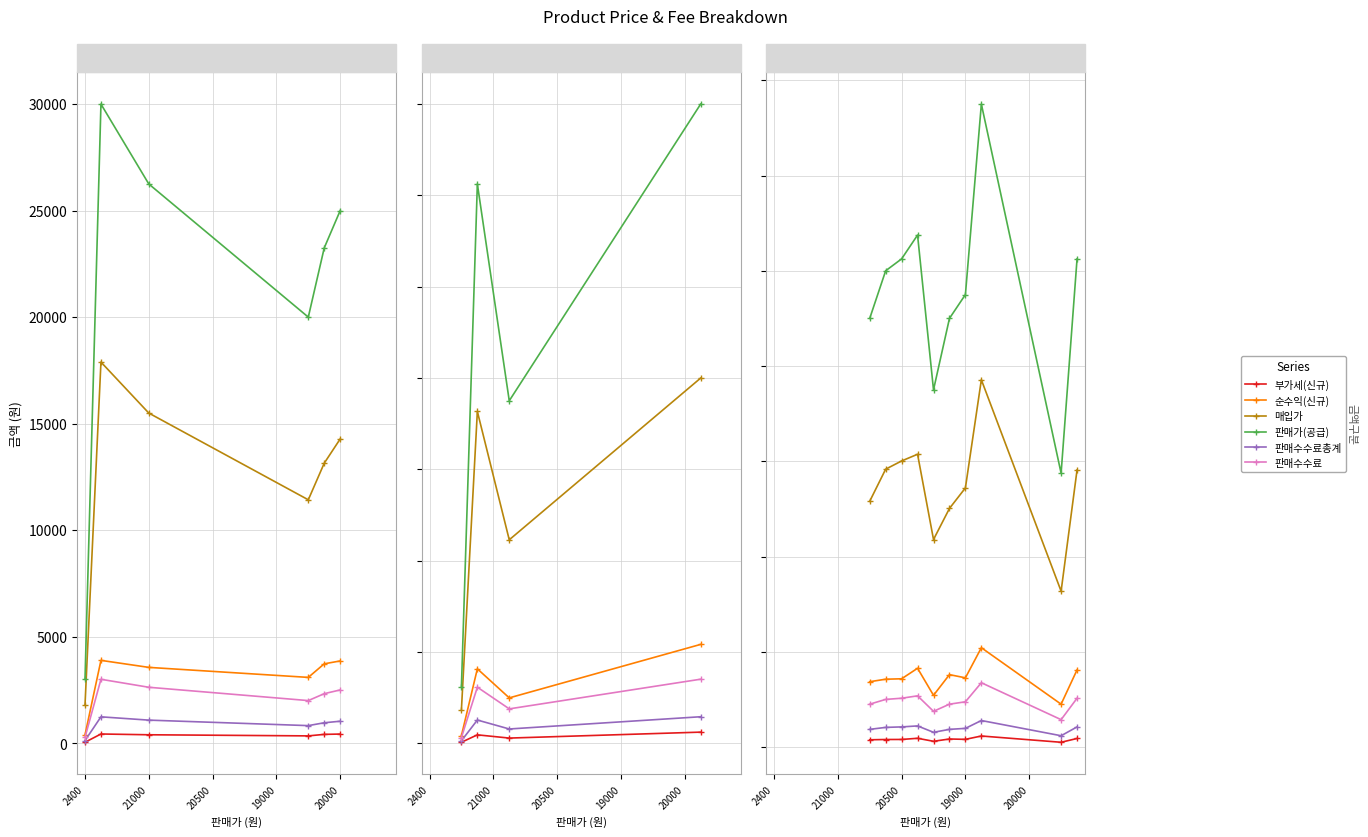

Which series has the largest total across all categories?

판매가(공급)